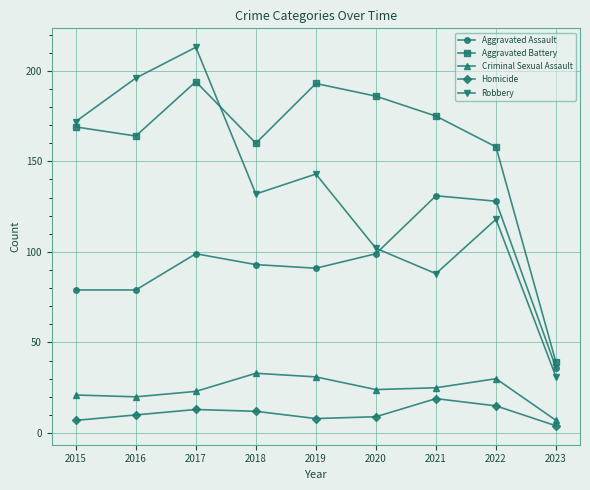

How many lines are shown in the chart?

5